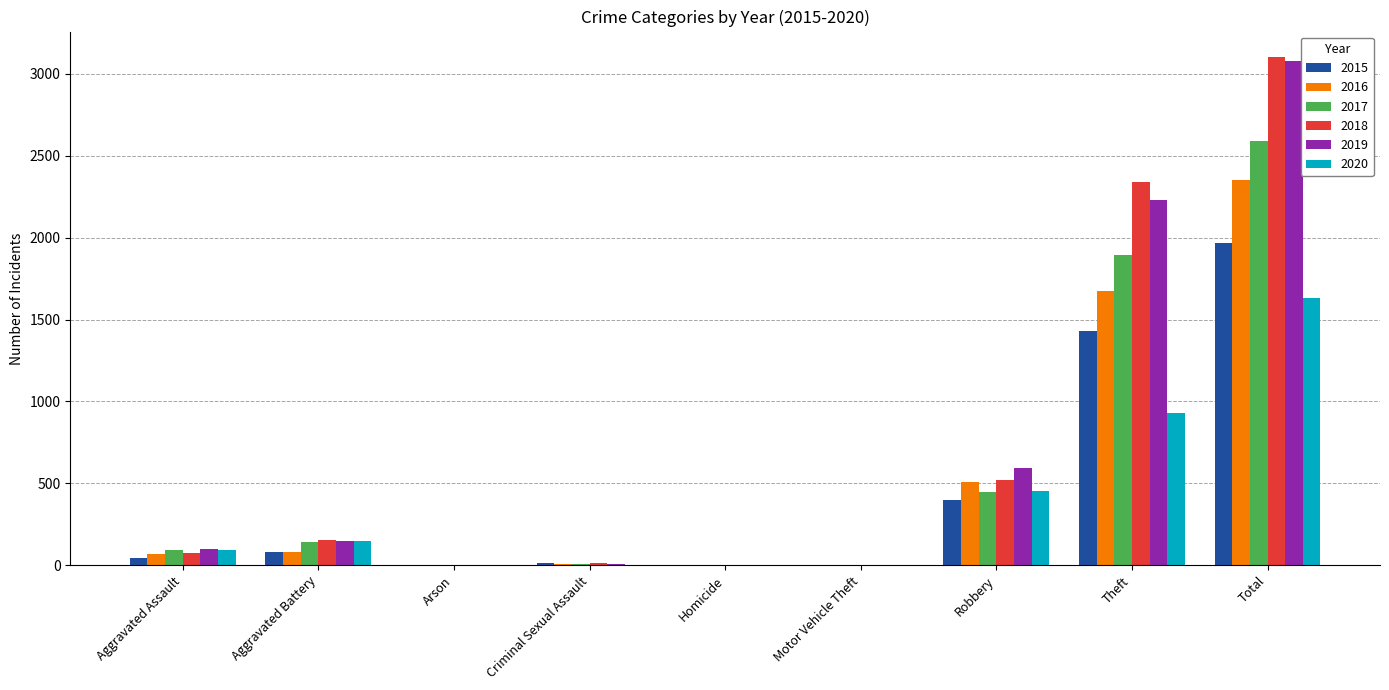

The 2020 series shows 2 at Homicide. True or false?

True